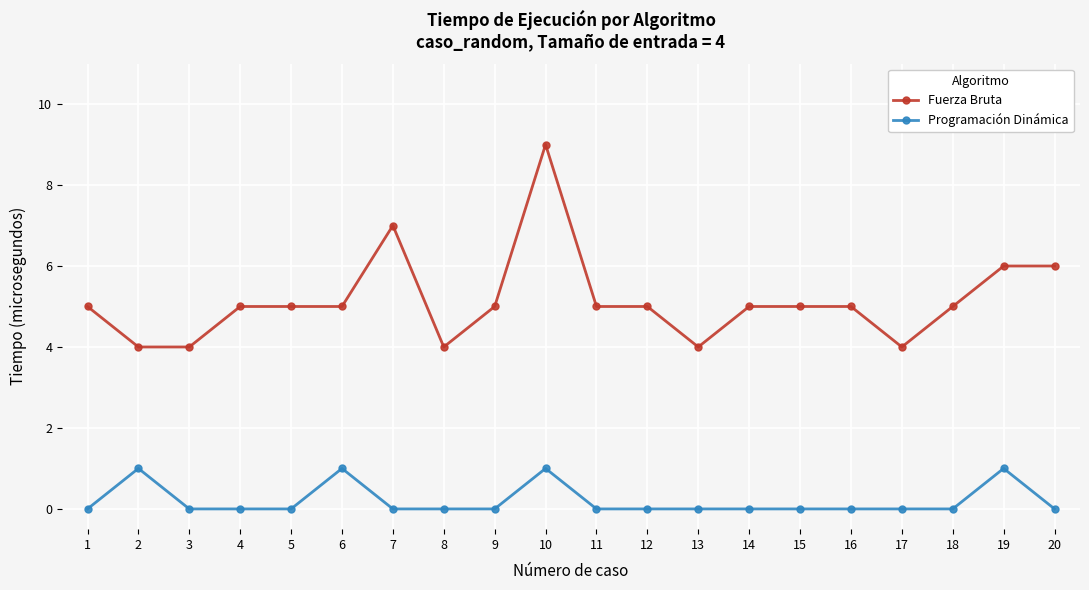

Is it true that Programación Dinámica equals 0 at 20?

True